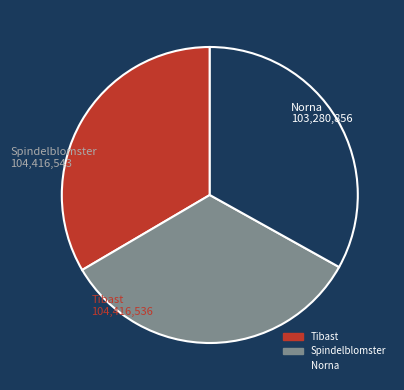

What is the ratio of the value at Tibast to the value at Spindelblomster?

1.0